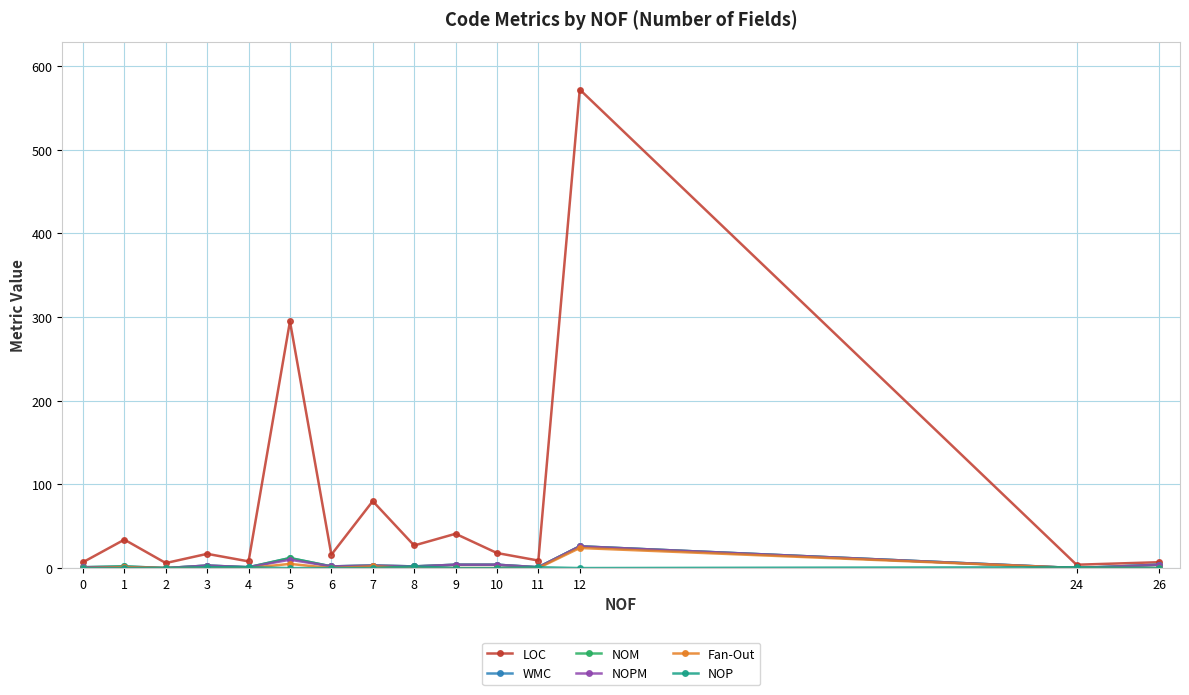

Where is the first local minimum for Fan-Out?

6